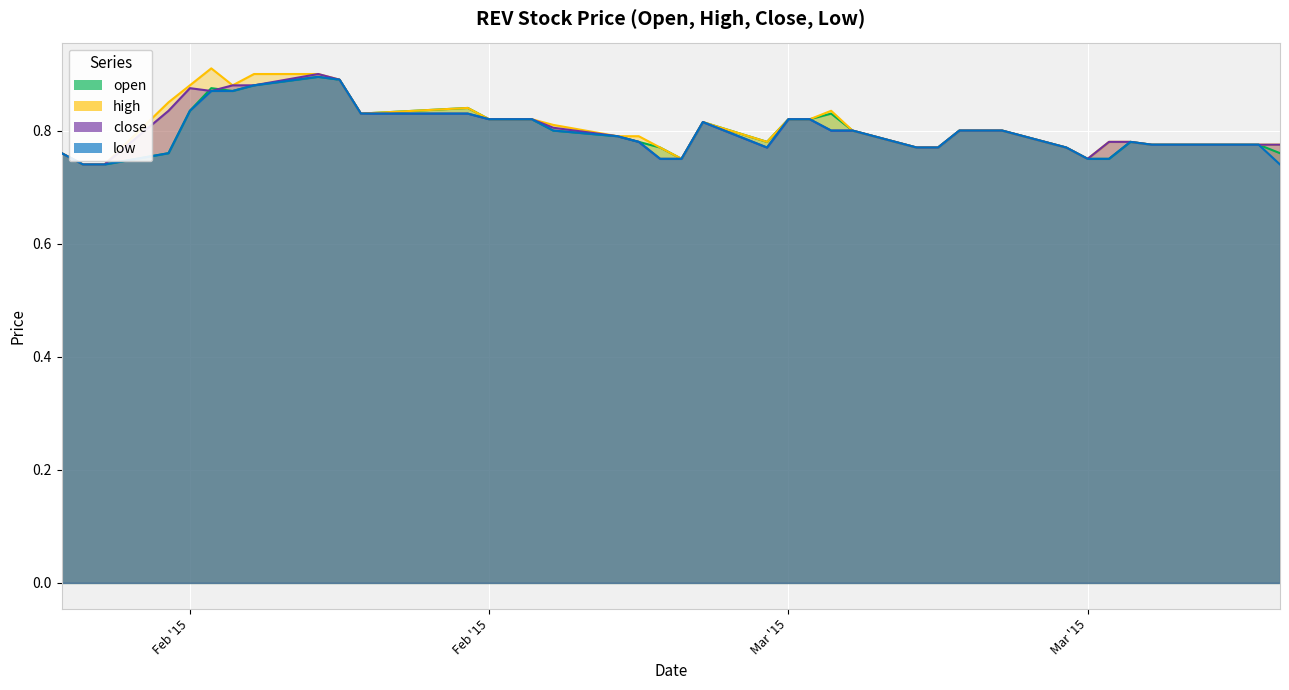

What is the value of the high point at the 10th from the left?

0.9